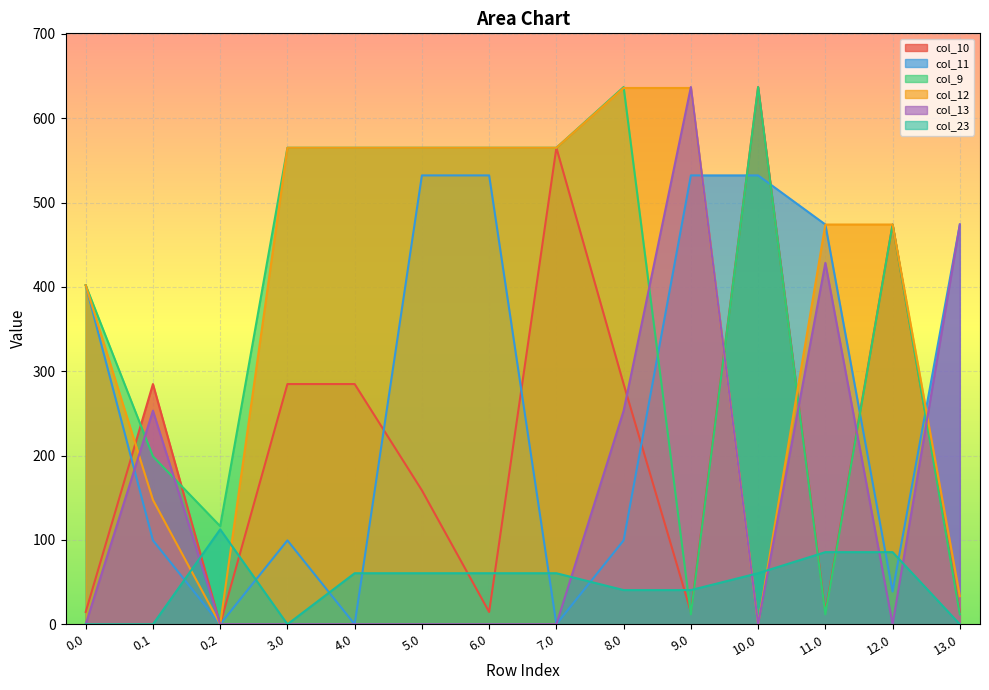

Does the chart display data point markers on the line(s)?

No